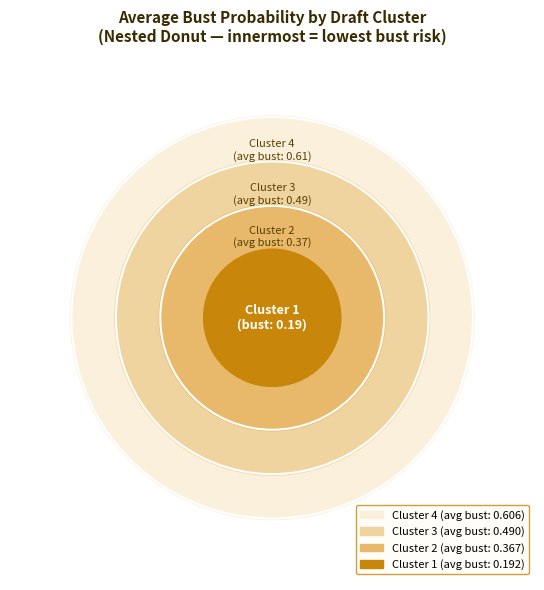

Is it true that Cluster 4 is 49% of the pie?

False